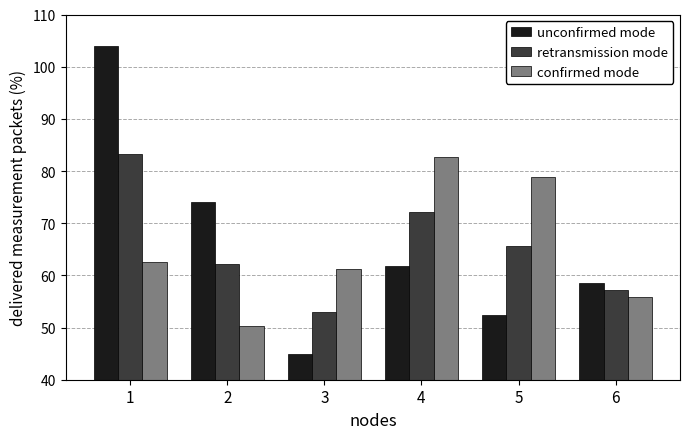

How many bars are there in each group?

3